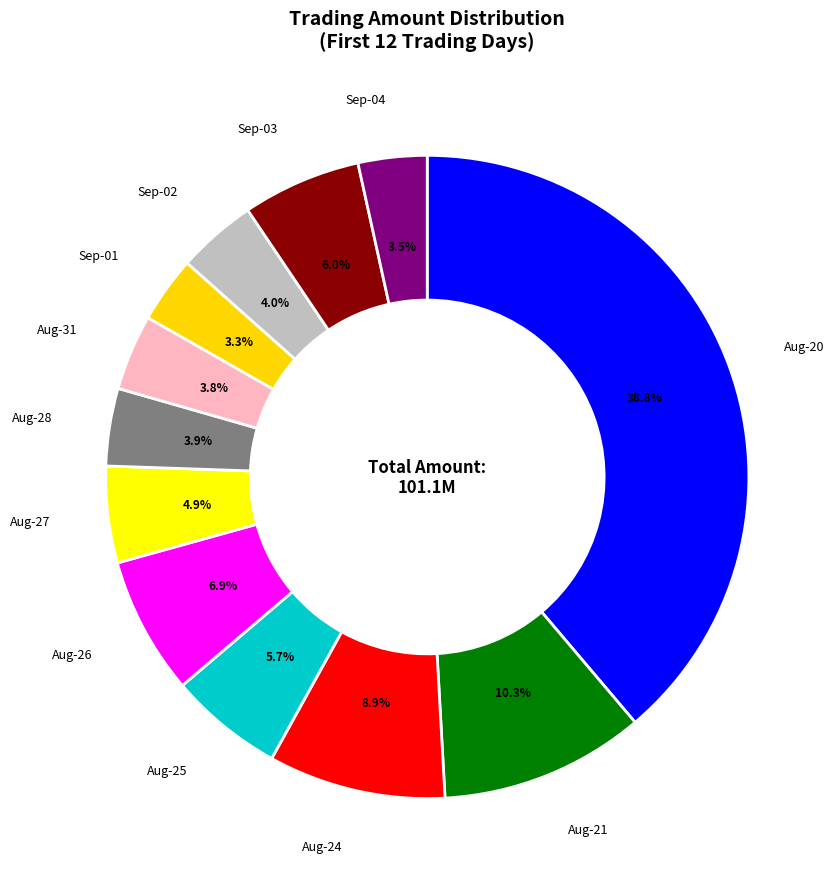

Which category has the smallest portion of the pie?

1992-09-01